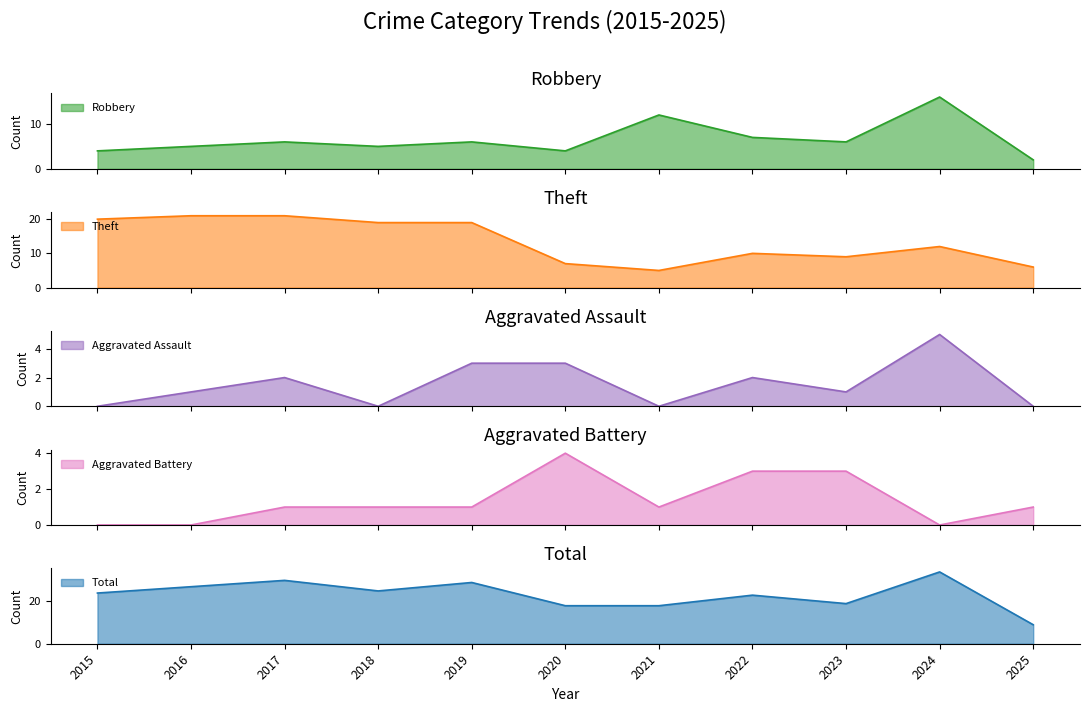

True or false: Robbery and Aggravated Battery intersect in this chart.

False